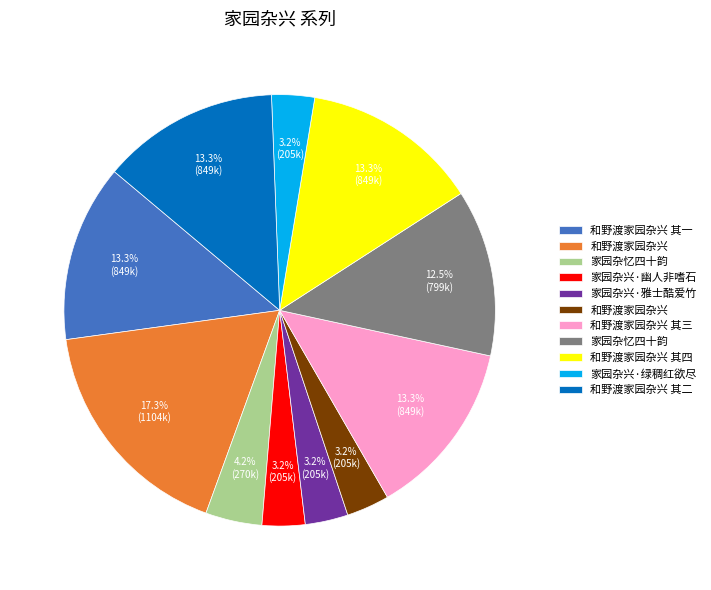

Is there a majority slice in this chart?

No